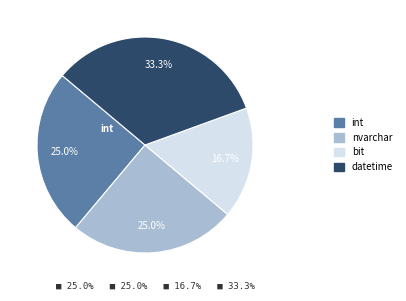

Is nvarchar the majority of the pie?

No